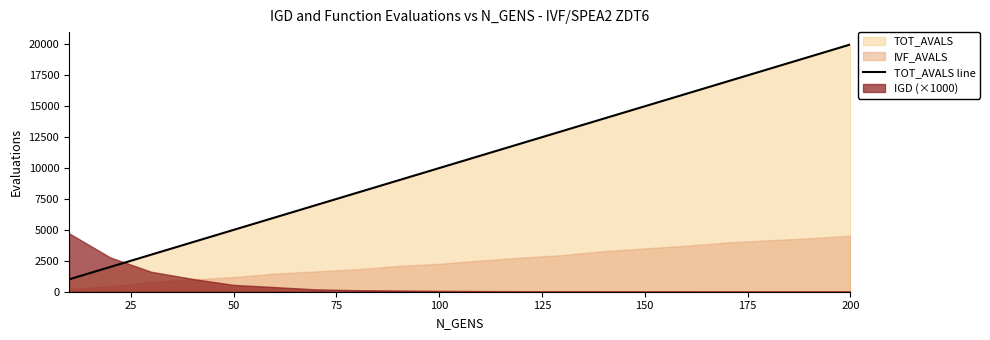

What is the minimum value for TOT_AVALS line?

1000